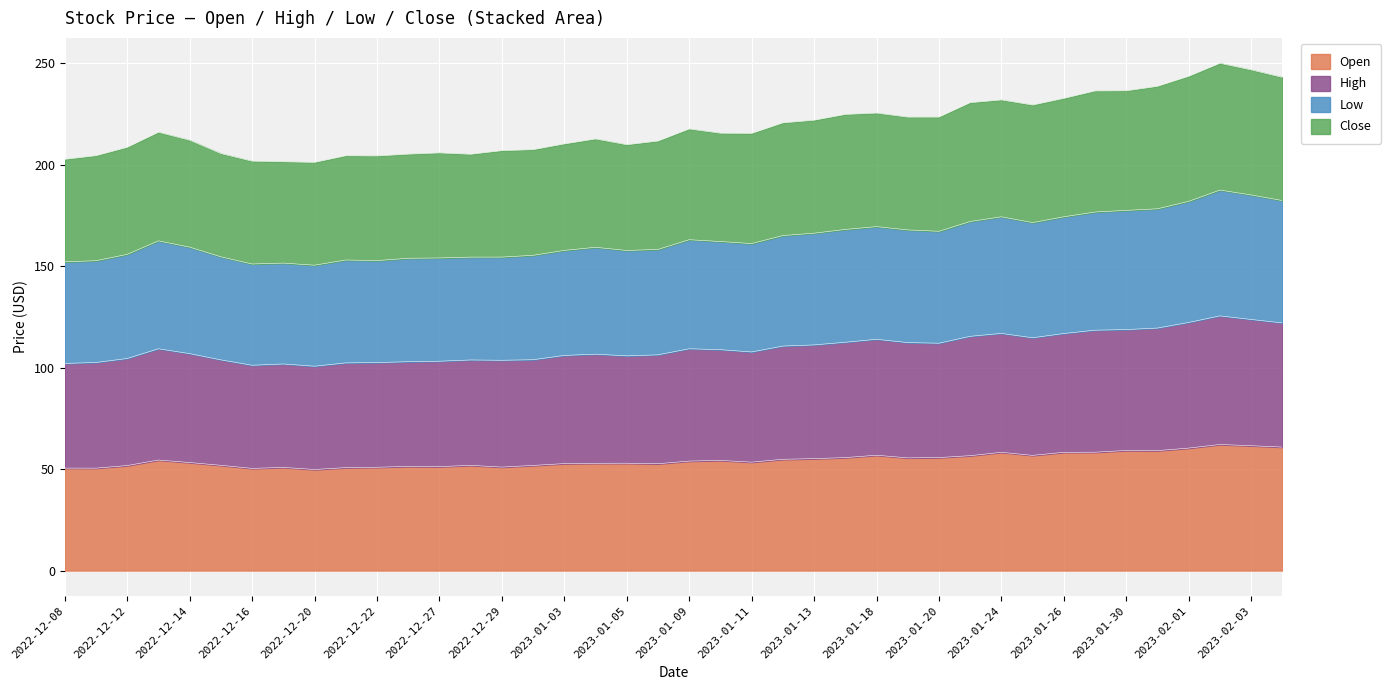

True or false: Open and Low cross at least once.

False